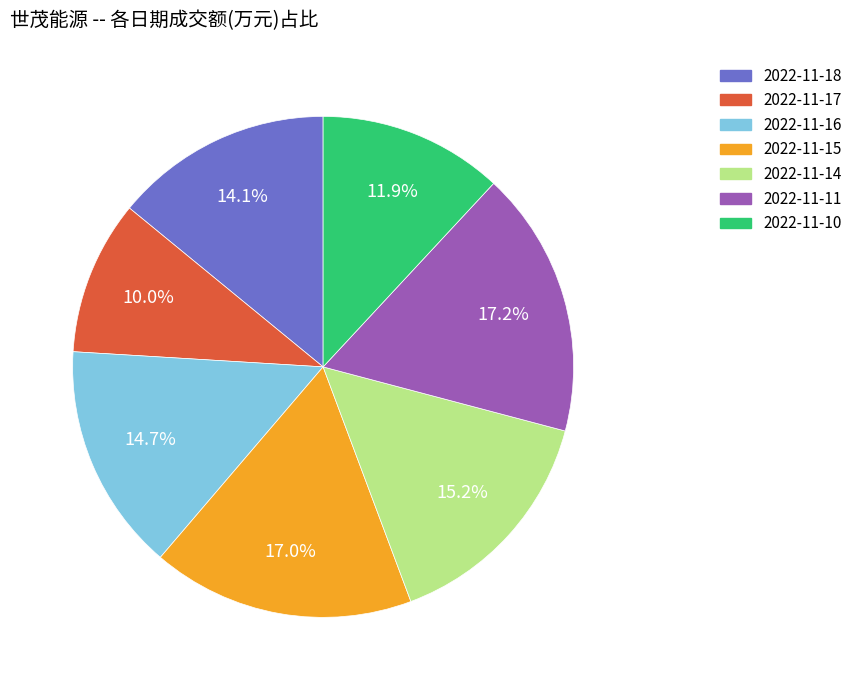

Is 2022-11-15 the majority of the pie?

No